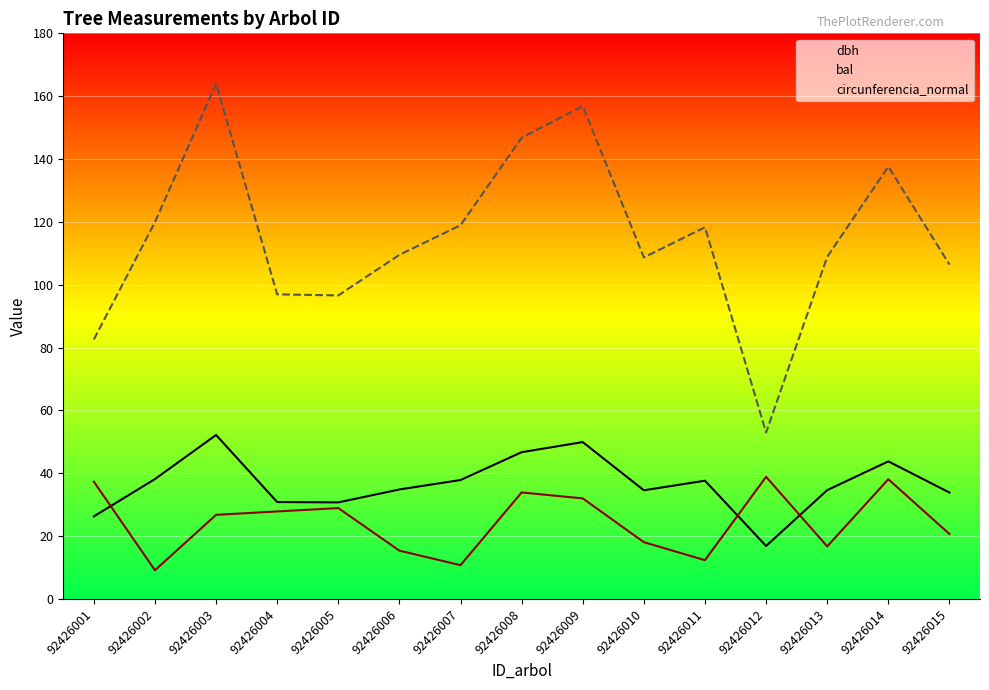

Reading left to right, list all the values displayed in this chart.

dbh: 92426001=26.3	92426002=38.2	92426003=52.2	92426004=30.9	92426005=30.8	92426006=34.9	92426007=37.9	92426008=46.7	92426009=49.9	92426010=34.6	92426011=37.6	92426012=16.9	92426013=34.6	92426014=43.8	92426015=33.9
bal: 92426001=37.3	92426002=9.2	92426003=26.8	92426004=27.9	92426005=28.9	92426006=15.4	92426007=10.8	92426008=33.9	92426009=32.0	92426010=18.1	92426011=12.4	92426012=38.9	92426013=16.7	92426014=38.1	92426015=20.7
circunferencia_normal: 92426001=82.6	92426002=119.9	92426003=164.0	92426004=96.9	92426005=96.6	92426006=109.5	92426007=119.0	92426008=146.8	92426009=156.9	92426010=108.7	92426011=118.3	92426012=53.0	92426013=108.9	92426014=137.6	92426015=106.4